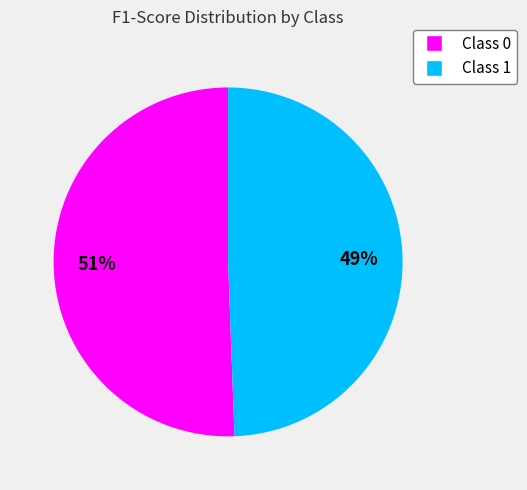

Does any single category account for the majority?

Yes